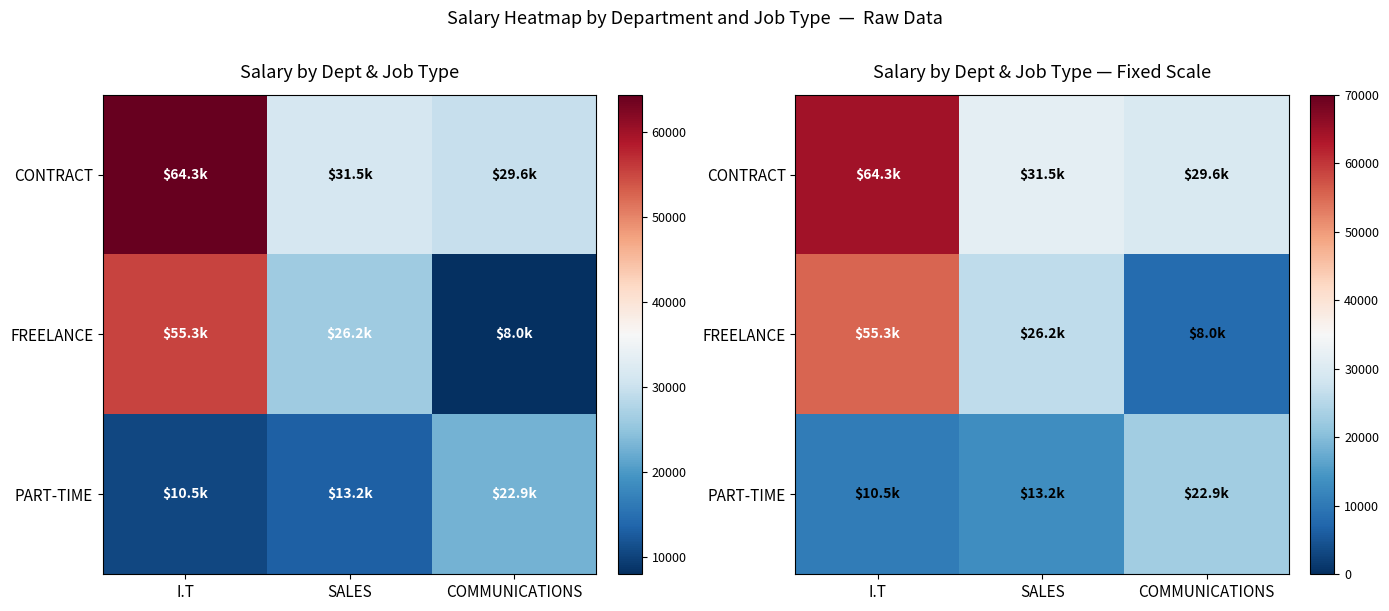

Which category has the highest value across all series?

I.T